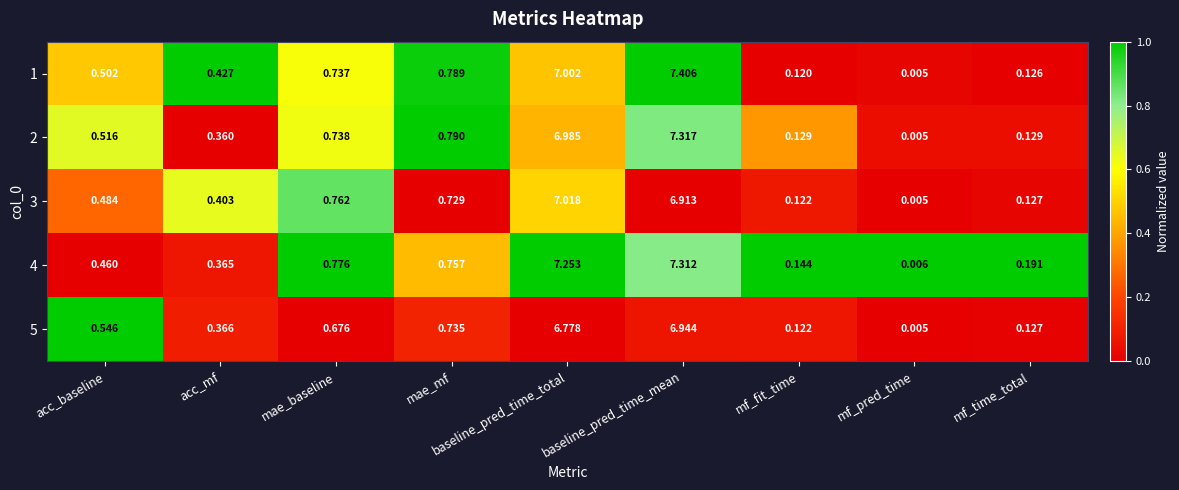

Which series has the largest total across all categories?

4